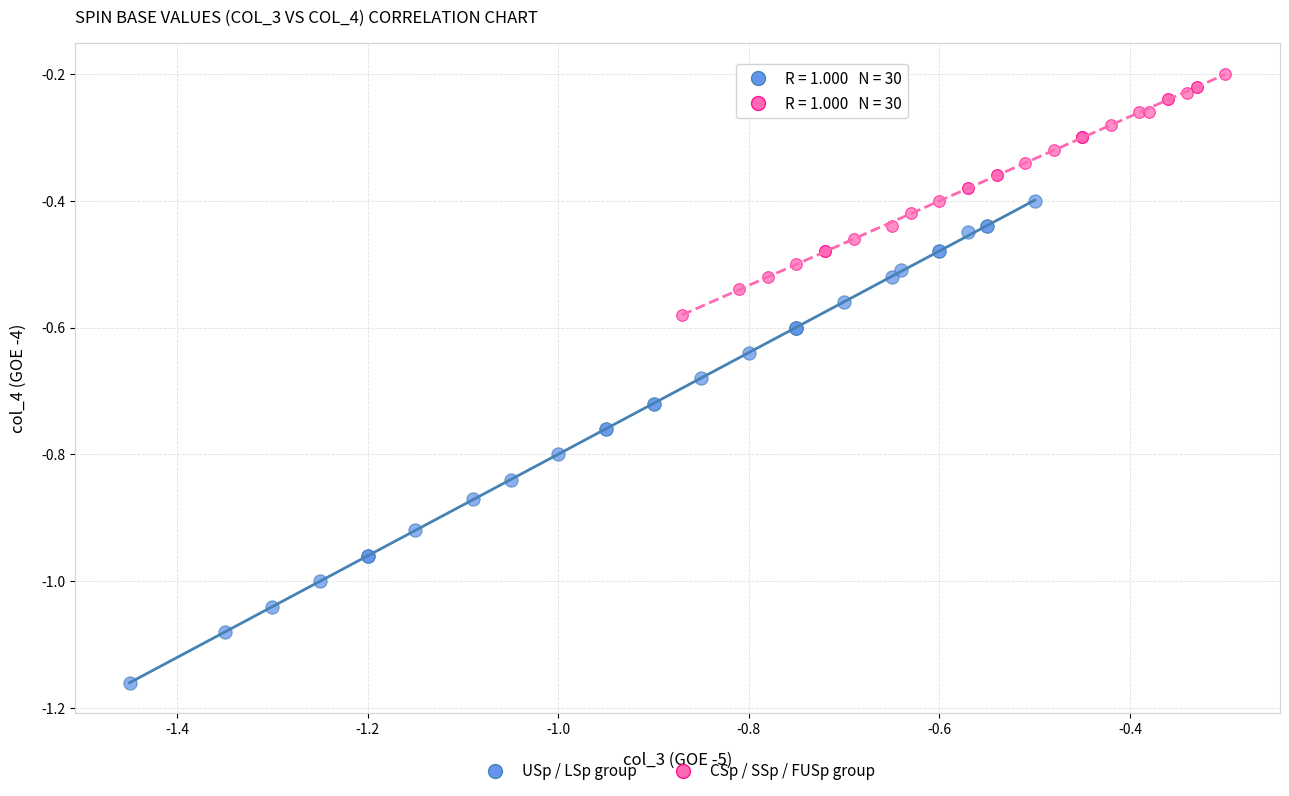

What are all the series names shown in the legend?

USp / LSp group, CSp / SSp / FUSp group